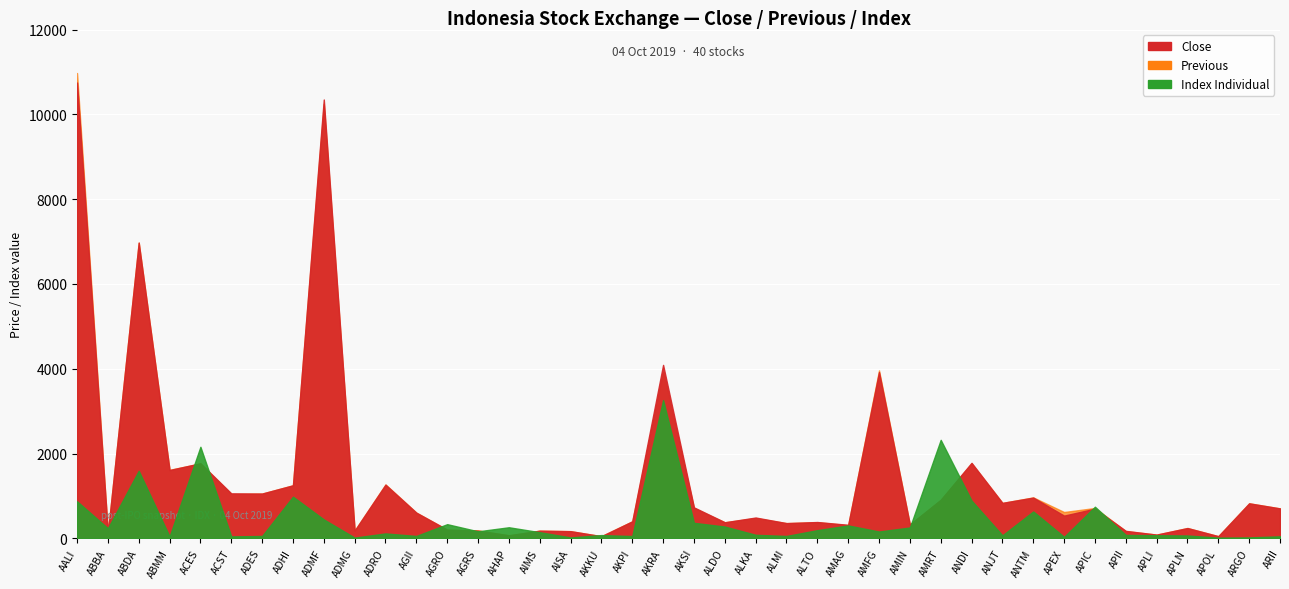

Rank the categories by Index Individual value from highest to lowest.

AKRA, AMRT, ACES, ABDA, ADHI, ANDI, AALI, APIC, ANTM, ADMF, AKSI, AGRO, AMAG, ALDO, AHAP, AMIN, ABBA, ALTO, AGRS, AMFG, AIMS, ADRO, ALKA, APII, AKKU, APLI, ANJT, APLN, ALMI, AGII, ADES, AKPI, ARII, ACST, ABMM, APEX, ARGO, AISA, ADMG, APOL